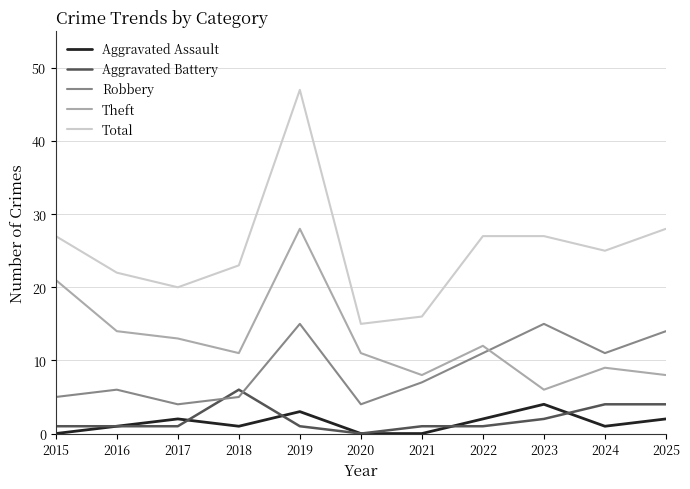

Which category has the highest value in the Total series?

2019